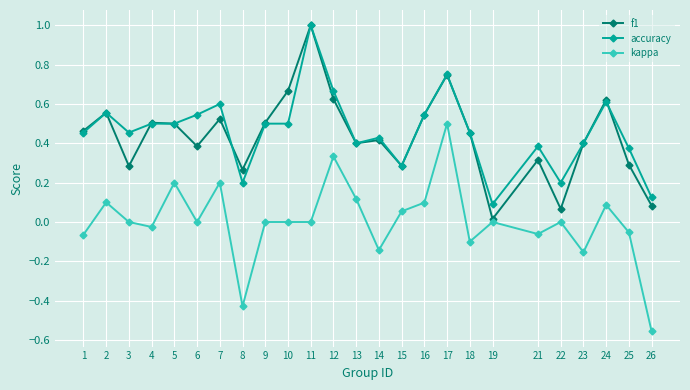

Which series ends up on top after the final intersection of accuracy and f1?

accuracy